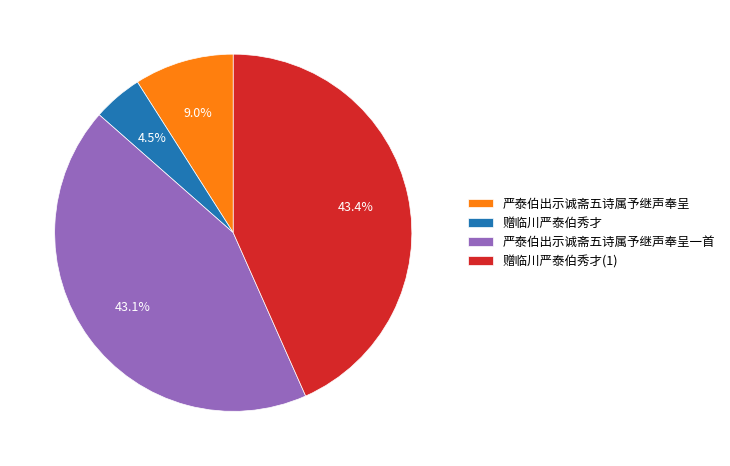

What is the total percentage of 严泰伯出示诚斋五诗属予继声奉呈 and 赠临川严泰伯秀才?

13.5%